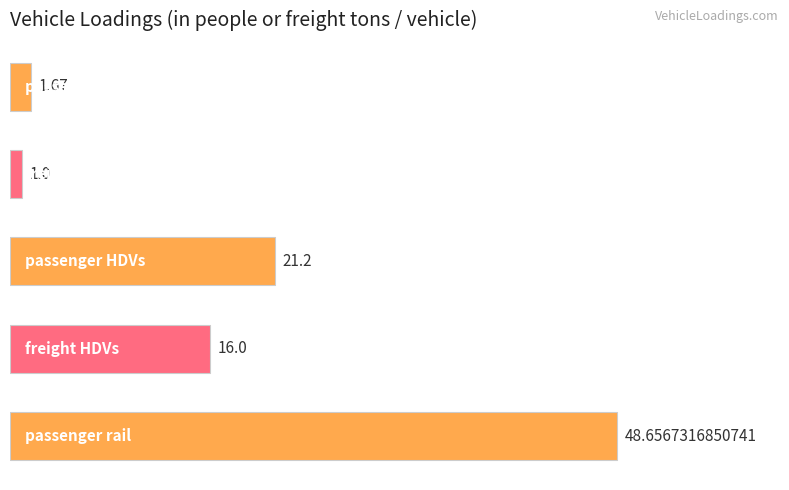

What is the difference between the maximum and second lowest values?

47.0